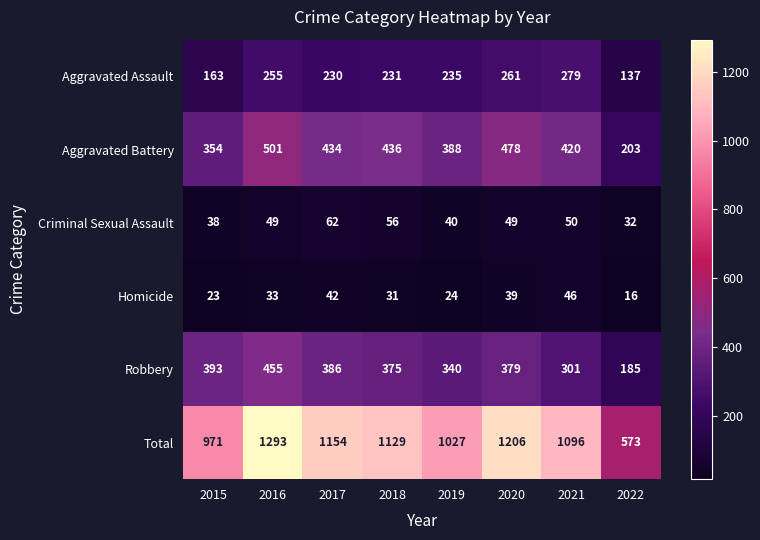

What is the difference between the Aggravated Assault values at 2020 and 2017?

31